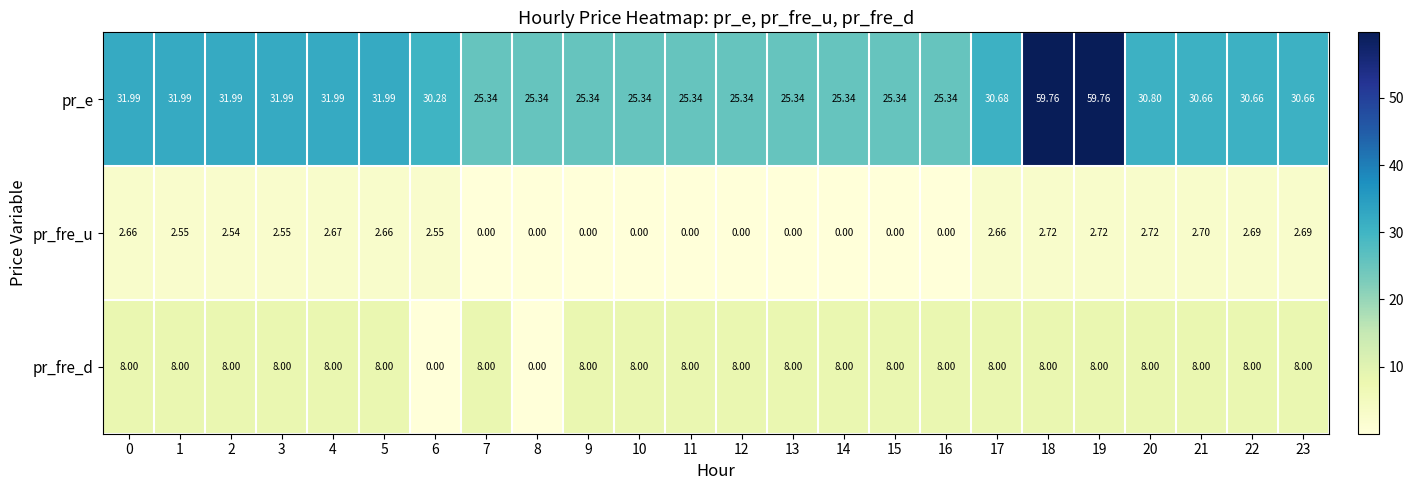

Which series has the widest spread of values?

pr_e